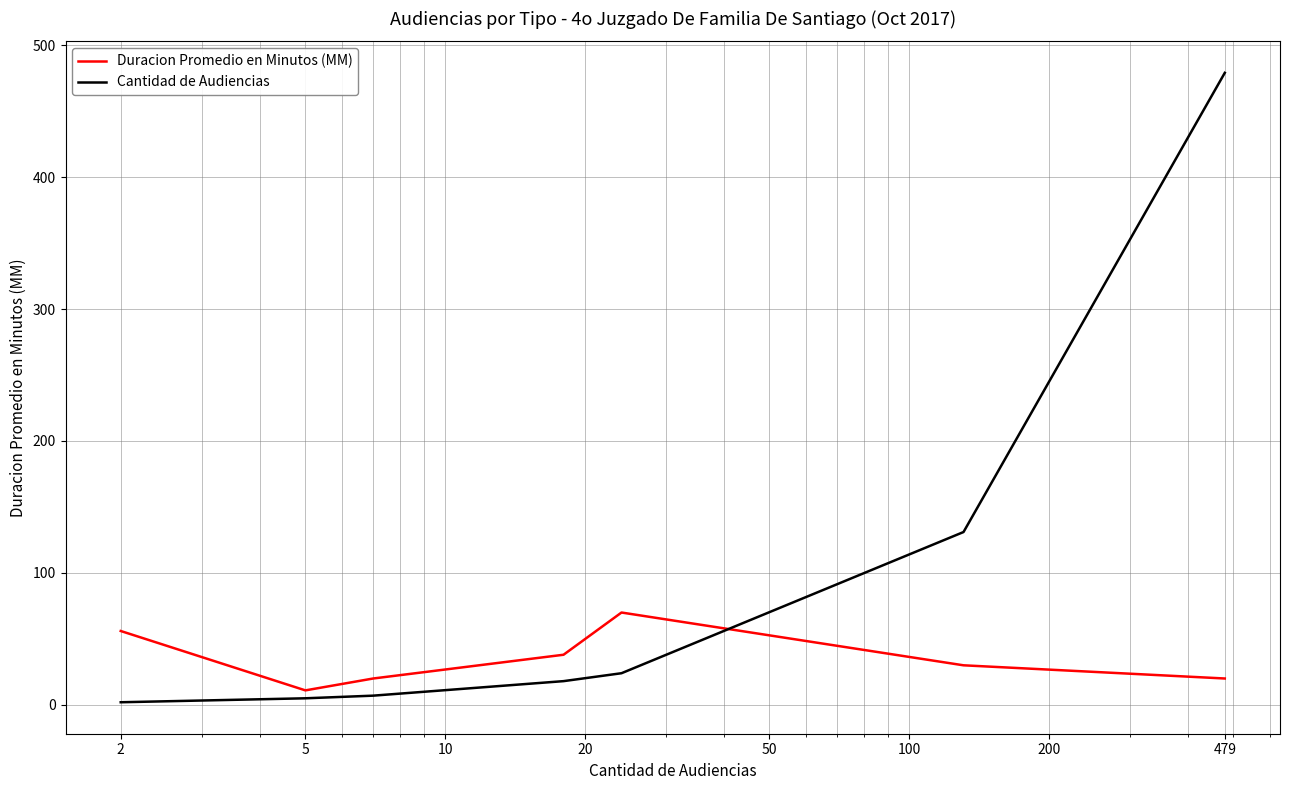

List the series in order of their peak value, highest first.

Cantidad de Audiencias, Duracion Promedio en Minutos (MM)